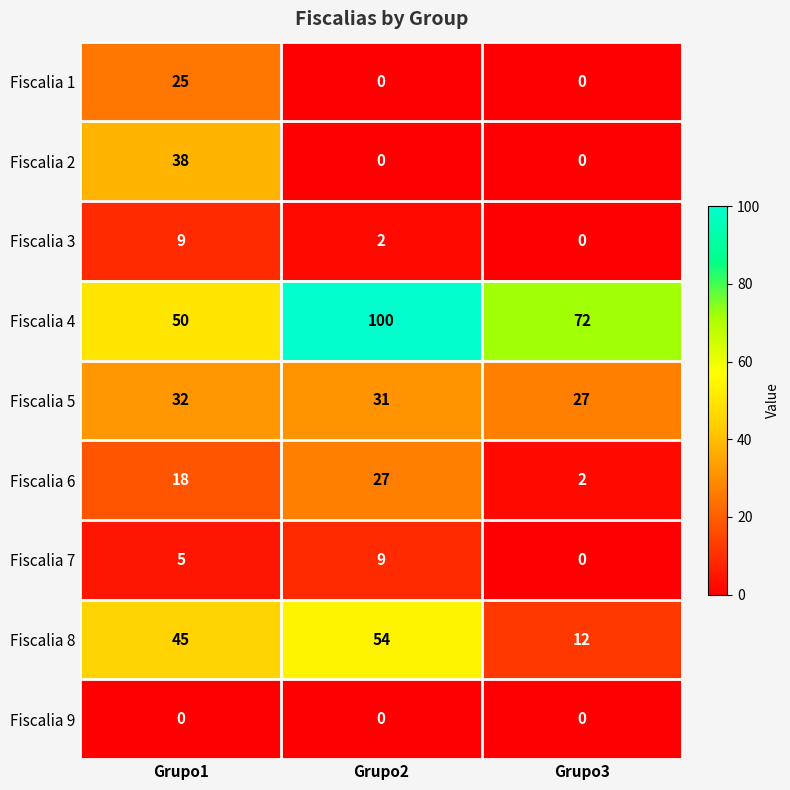

At which label is Fiscalia 6 closest to 14?

Grupo1